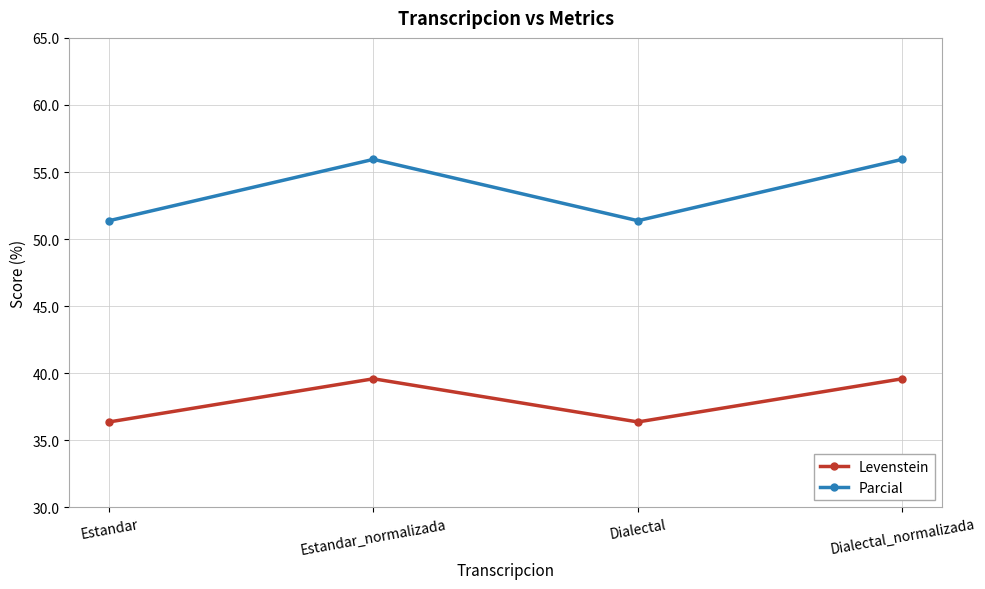

True or false: Levenstein has a value of 39.6 at Estandar_normalizada.

True